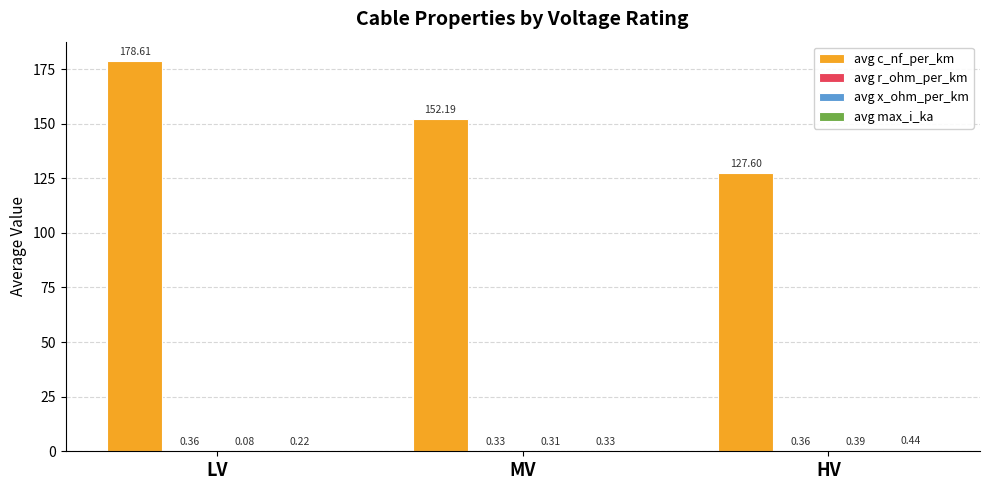

At which label is avg c_nf_per_km closest to 153?

MV